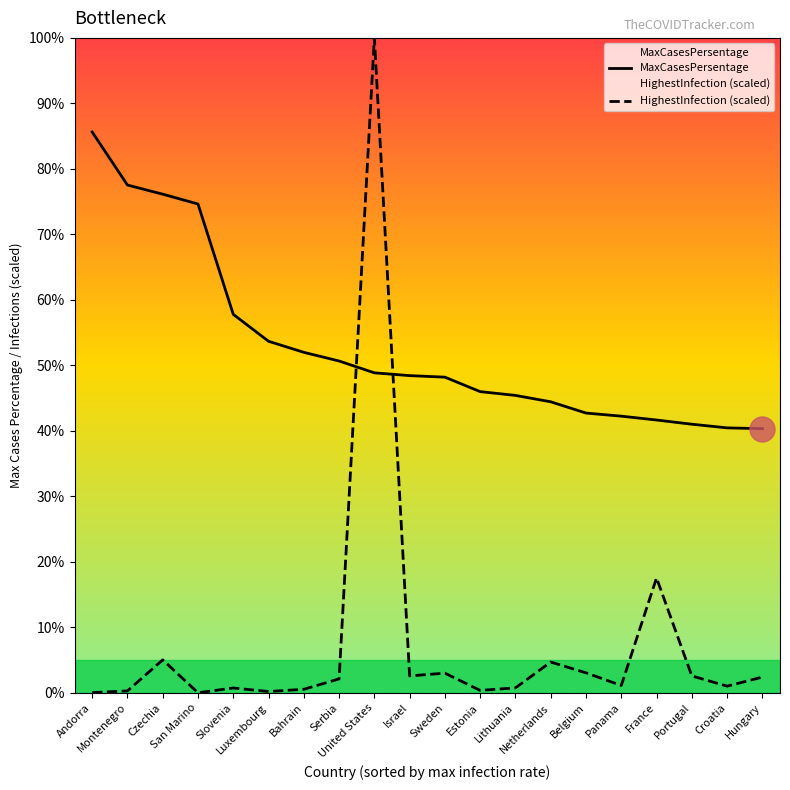

List the series in order of their overall mean, highest first.

MaxCasesPersentage, HighestInfection (scaled)